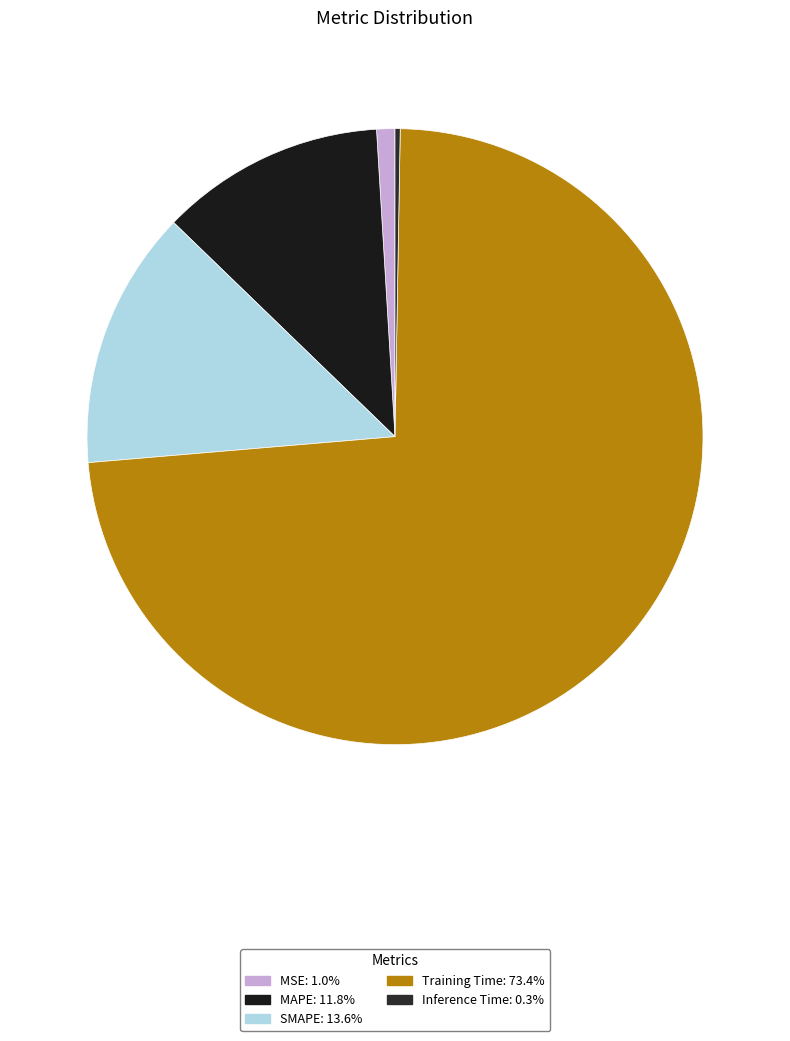

What portion of the pie excludes MAPE?

88.2%